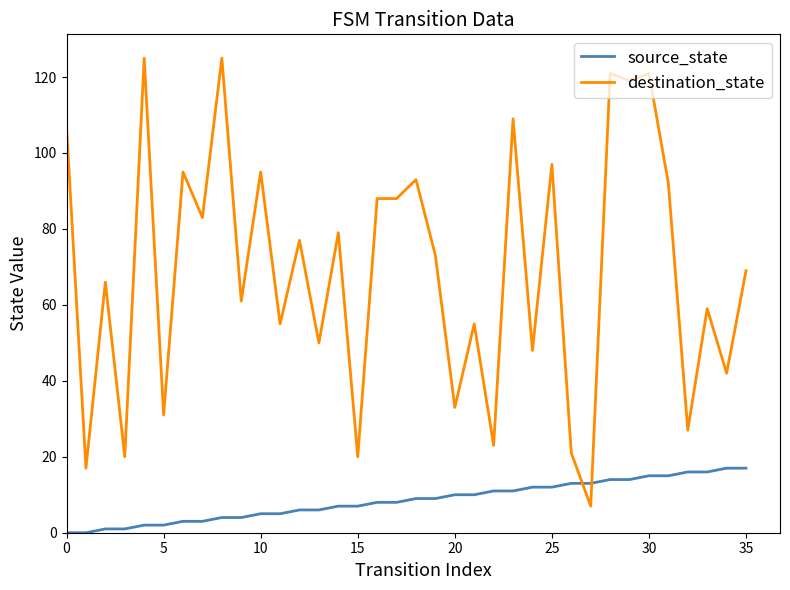

How many distinct data groups are displayed?

2